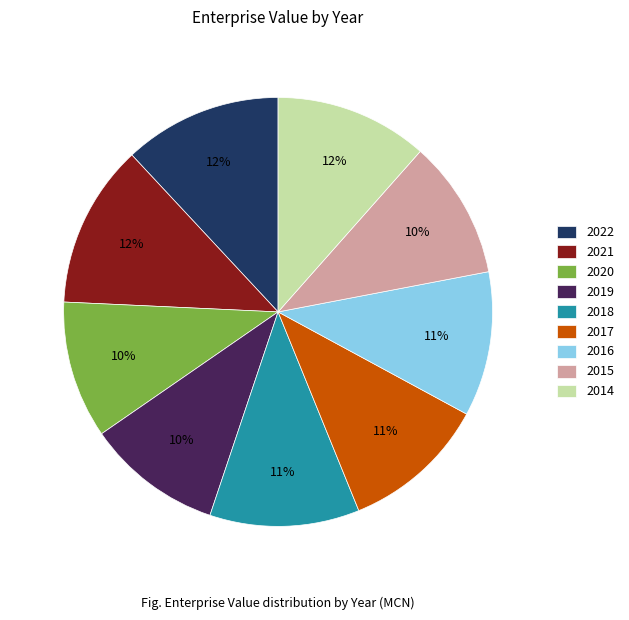

To the nearest percent, what is the difference between the largest and smallest slice percentages?

2%